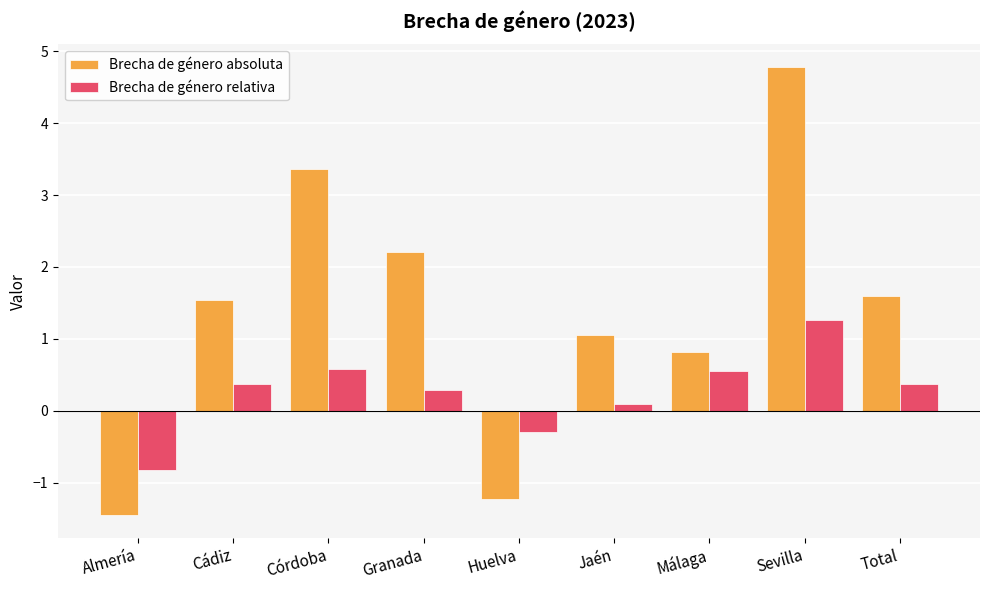

What is the approximate value of Brecha de género relativa at Málaga?

0.6